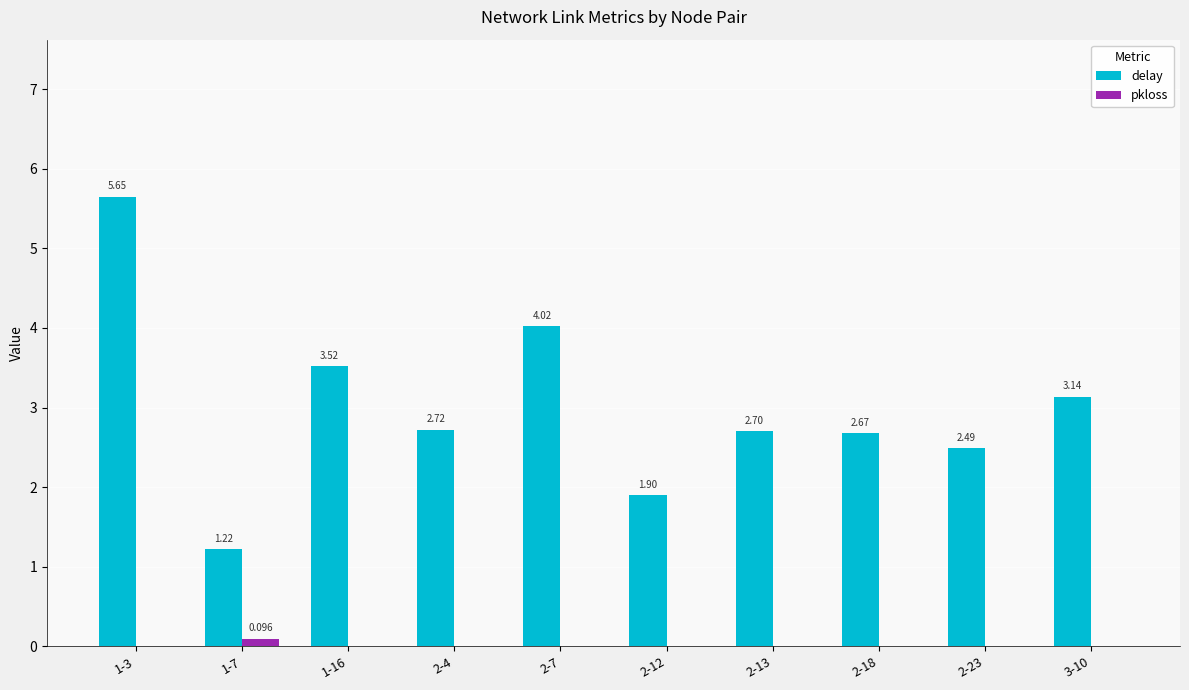

How many groups of bars are there?

10